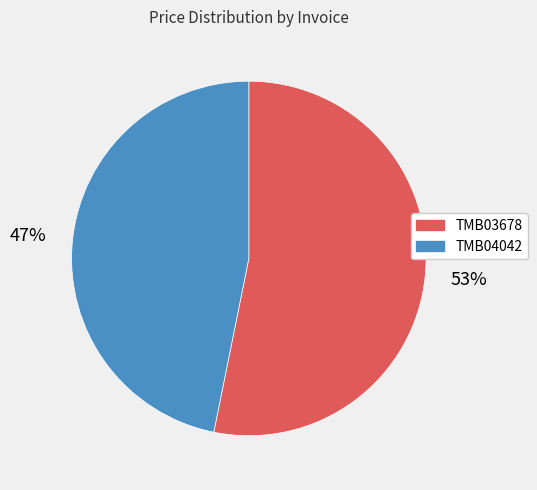

Is it true that TMB03678 is 53% of the pie?

True